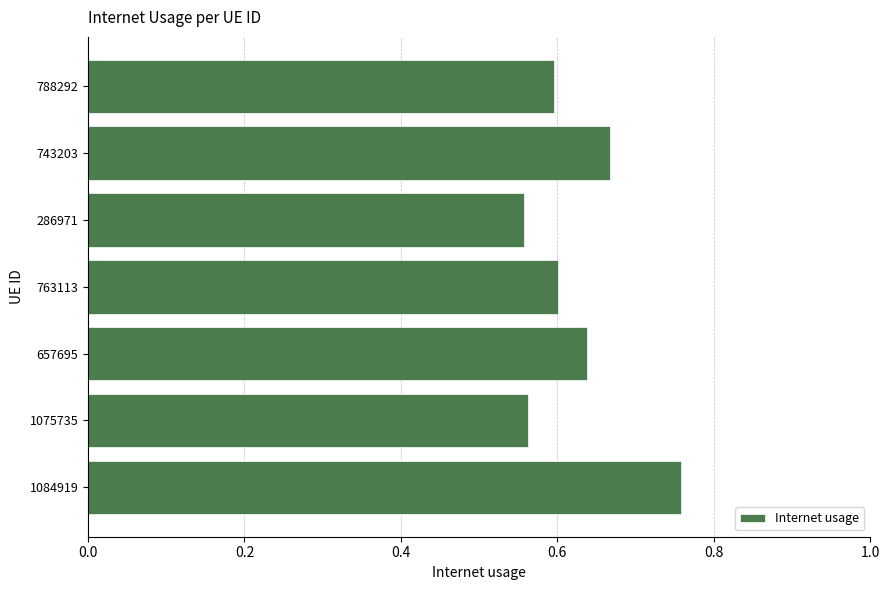

Between 657695 and 1075735, which is larger?

657695